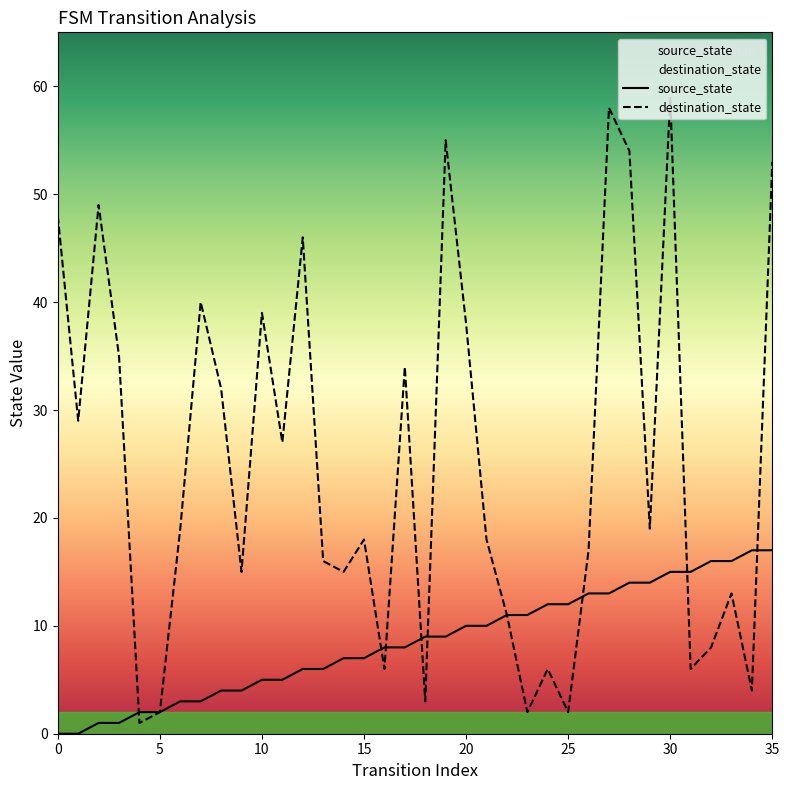

Reading left to right, what are all the values shown in this chart?

source_state: 0=0	1=0	2=1	3=1	4=2	5=2	6=3	7=3	8=4	9=4	10=5	11=5	12=6	13=6	14=7	15=7	16=8	17=8	18=9	19=9	20=10	21=10	22=11	23=11	24=12	25=12	26=13	27=13	28=14	29=14	30=15	31=15	32=16	33=16	34=17	35=17
destination_state: 0=48	1=29	2=49	3=35	4=1	5=2	6=19	7=40	8=32	9=15	10=39	11=27	12=46	13=16	14=15	15=18	16=6	17=34	18=3	19=55	20=38	21=18	22=11	23=2	24=6	25=2	26=17	27=58	28=54	29=19	30=59	31=6	32=8	33=13	34=4	35=53